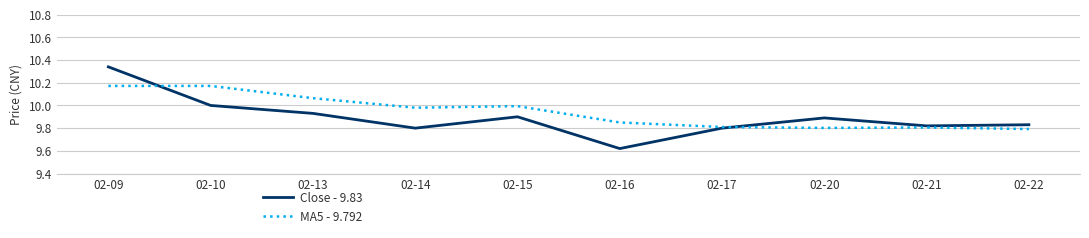

True or false: Close - 9.83 and MA5 - 9.792 intersect in this chart.

True